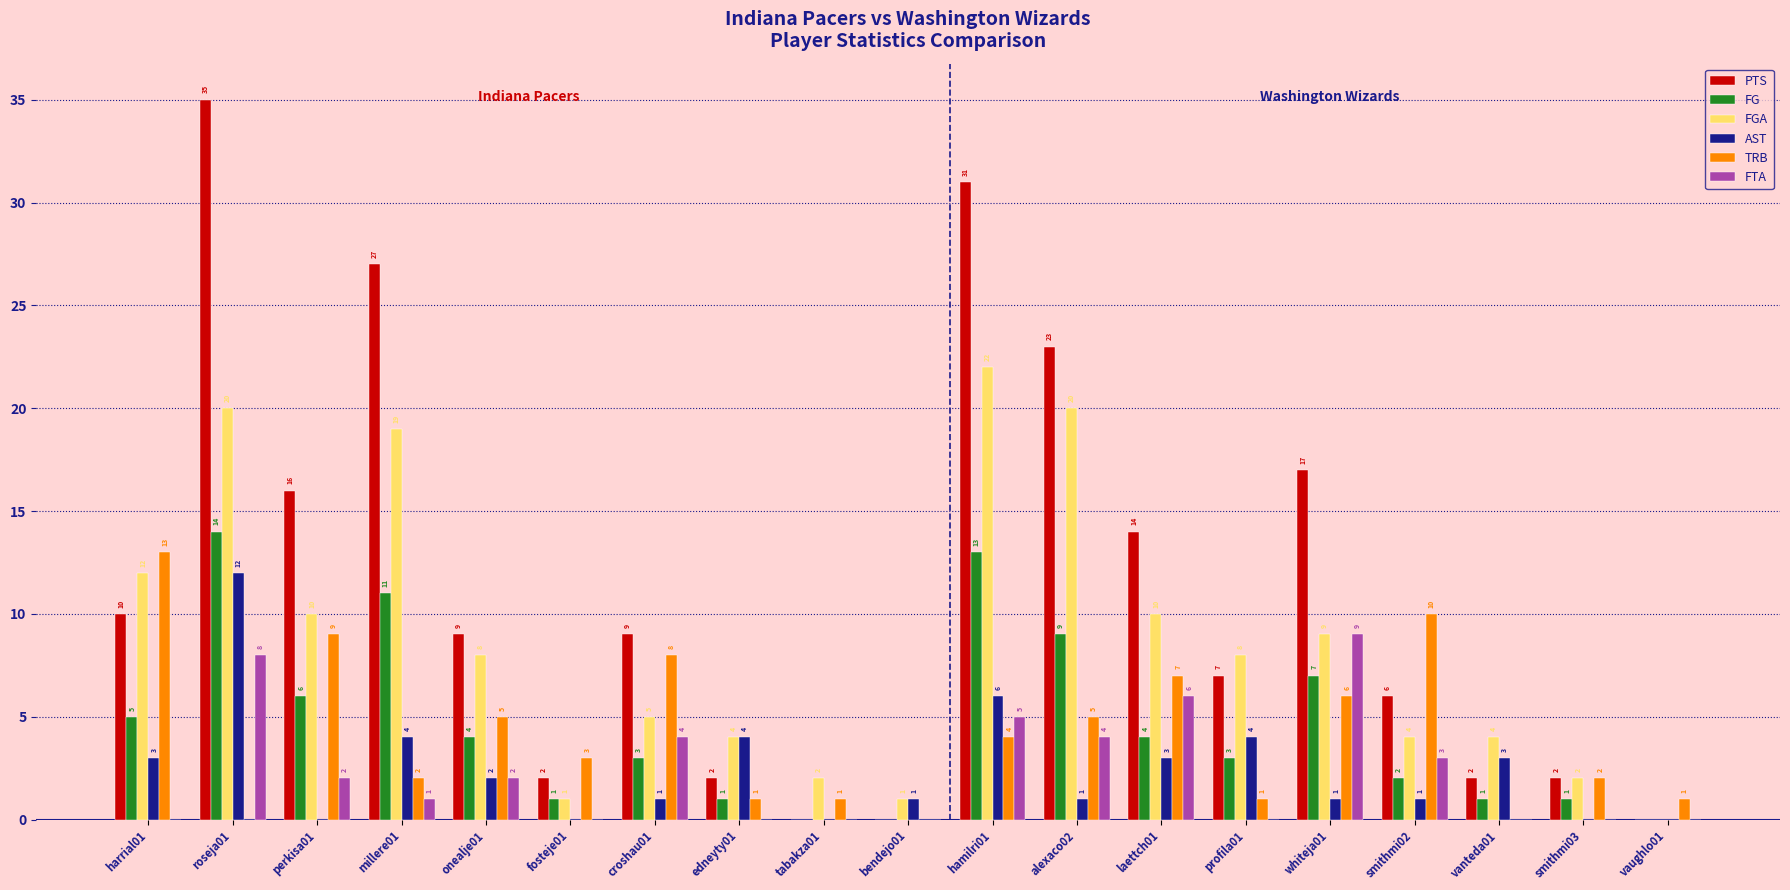

Is it true that FG equals 1 at edneyty01?

True